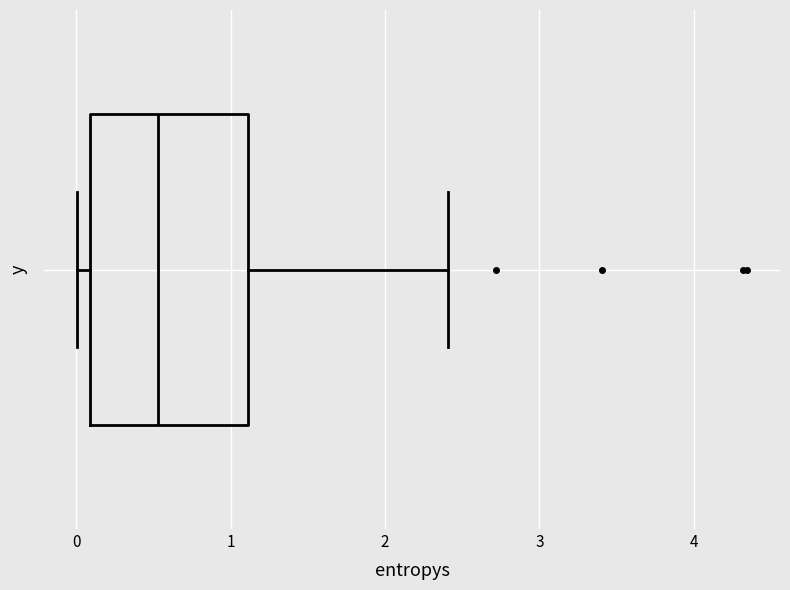

Read this box plot against the x-axis: the position of the median line, the range covered by the box, and the ends of both whiskers. The values are not printed on the chart, so give them approximately, as read against the axis.

median 0.5, box 0.1 to 1.1, whiskers 0.0 to 2.4